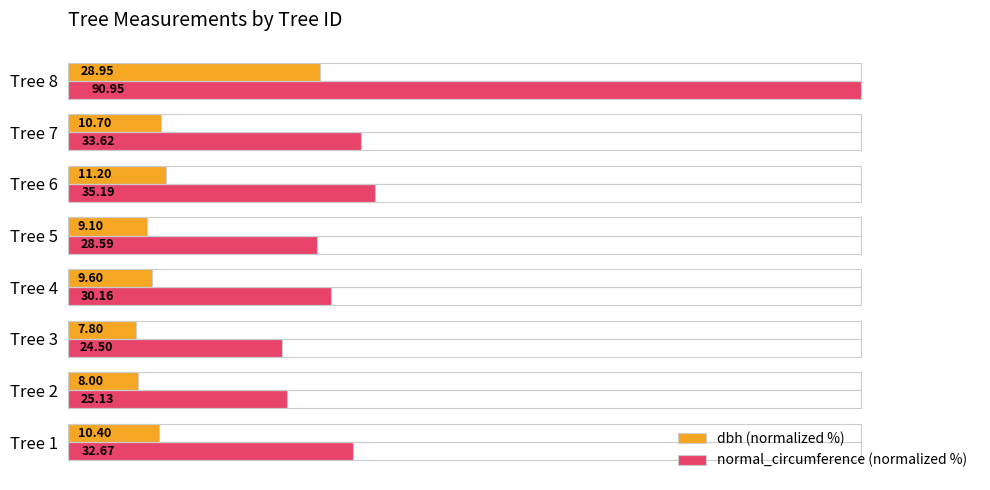

Which series has the largest total across all categories?

normal_circumference (normalized %)